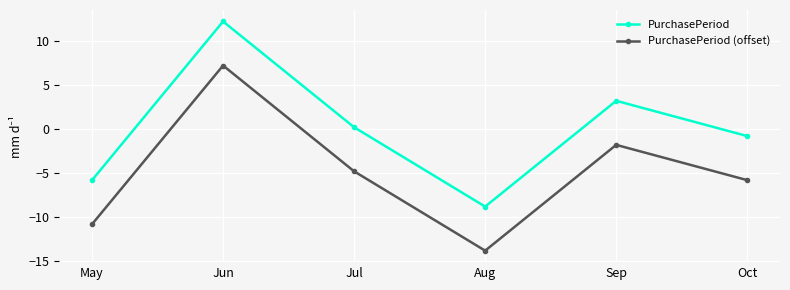

At which category does PurchasePeriod (offset) reach its first local peak?

Jun